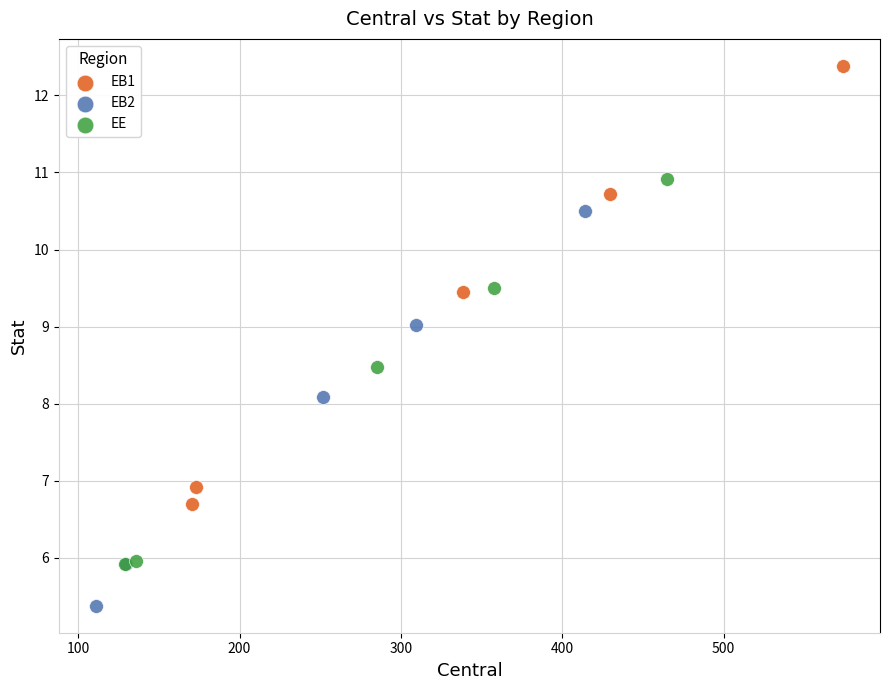

Which series contains the highest Y value?

EB1